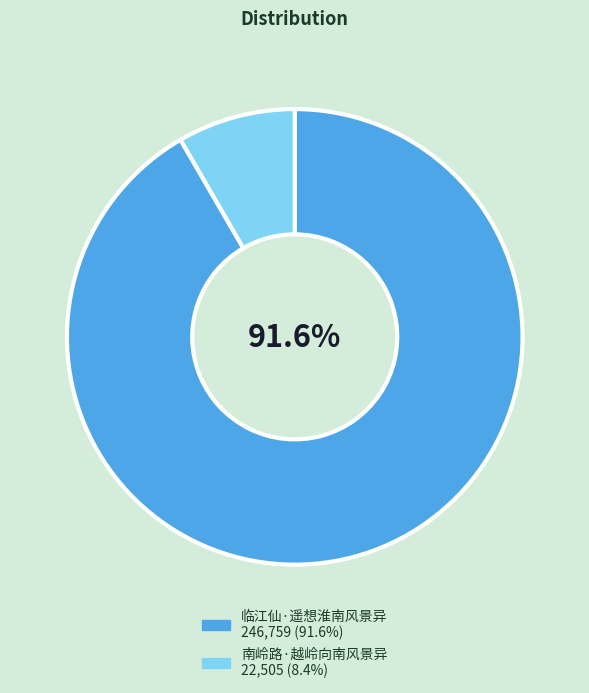

True or false: 临江仙·遥想淮南风景异 accounts for 85% of the total.

False